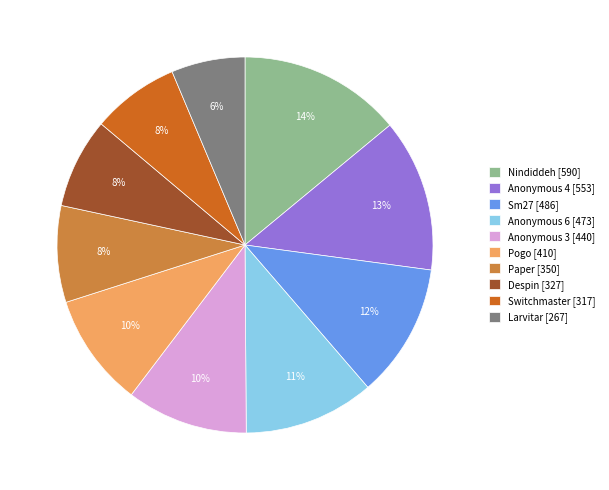

Do Pogo and Sm27 together represent more than half of the pie?

No